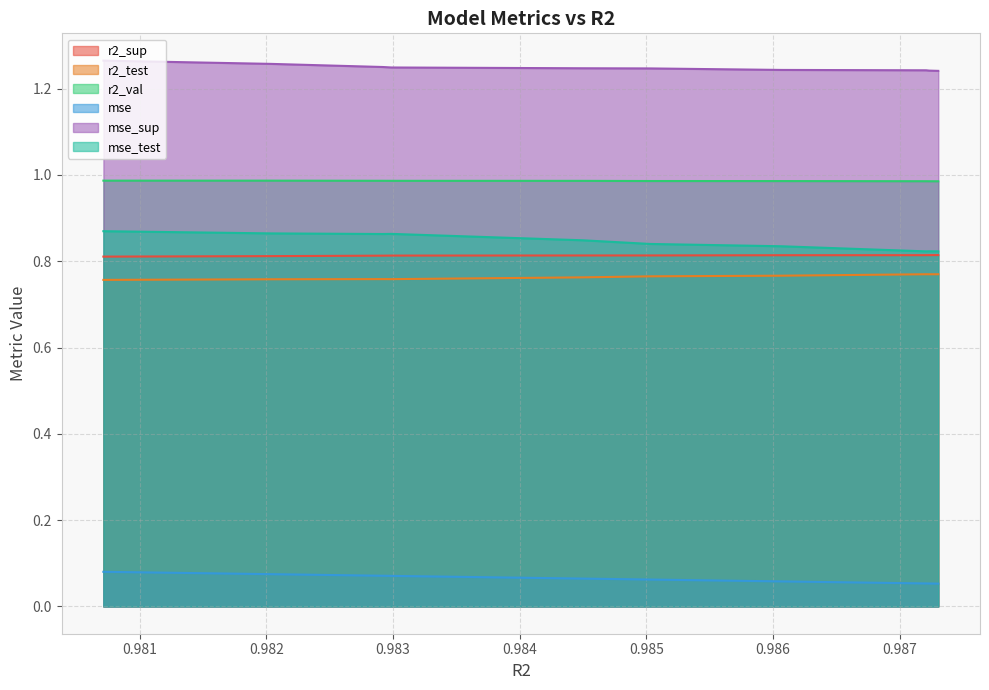

Reading left to right, extract all data points from this chart.

r2_sup: model_2_7_9=0.8	model_2_7_8=0.8	model_2_7_7=0.8	model_2_7_6=0.8	model_2_7_5=0.8	model_2_7_4=0.8	model_2_7_3=0.8	model_2_7_2=0.8	model_2_7_1=0.8	model_2_7_0=0.8
r2_test: model_2_7_9=0.8	model_2_7_8=0.8	model_2_7_7=0.8	model_2_7_6=0.8	model_2_7_5=0.8	model_2_7_4=0.8	model_2_7_3=0.8	model_2_7_2=0.8	model_2_7_1=0.8	model_2_7_0=0.8
r2_val: model_2_7_9=1.0	model_2_7_8=1.0	model_2_7_7=1.0	model_2_7_6=1.0	model_2_7_5=1.0	model_2_7_4=1.0	model_2_7_3=1.0	model_2_7_2=1.0	model_2_7_1=1.0	model_2_7_0=1.0
mse: model_2_7_9=0.1	model_2_7_8=0.1	model_2_7_7=0.1	model_2_7_6=0.1	model_2_7_5=0.1	model_2_7_4=0.1	model_2_7_3=0.1	model_2_7_2=0.1	model_2_7_1=0.1	model_2_7_0=0.1
mse_sup: model_2_7_9=1.2	model_2_7_8=1.2	model_2_7_7=1.2	model_2_7_6=1.2	model_2_7_5=1.2	model_2_7_4=1.2	model_2_7_3=1.2	model_2_7_2=1.3	model_2_7_1=1.3	model_2_7_0=1.3
mse_test: model_2_7_9=0.8	model_2_7_8=0.8	model_2_7_7=0.8	model_2_7_6=0.8	model_2_7_5=0.8	model_2_7_4=0.8	model_2_7_3=0.9	model_2_7_2=0.9	model_2_7_1=0.9	model_2_7_0=0.9